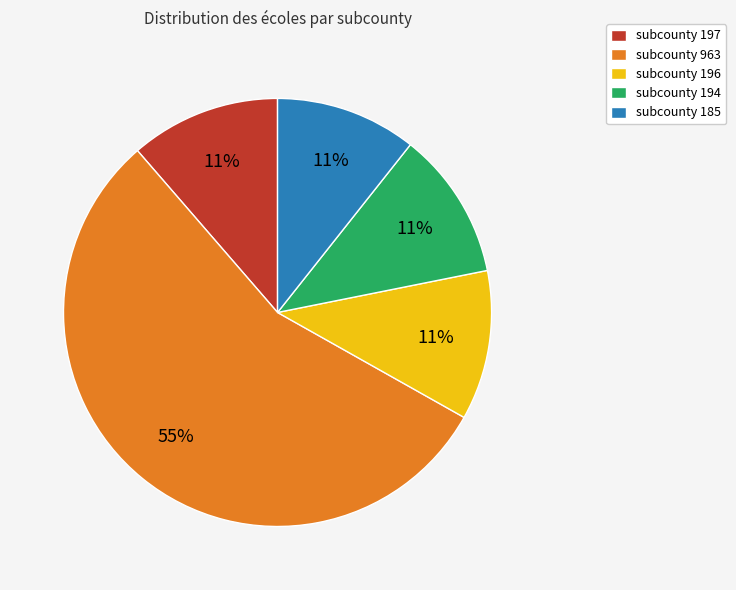

Is it true that subcounty 185 is 1% of the pie?

False